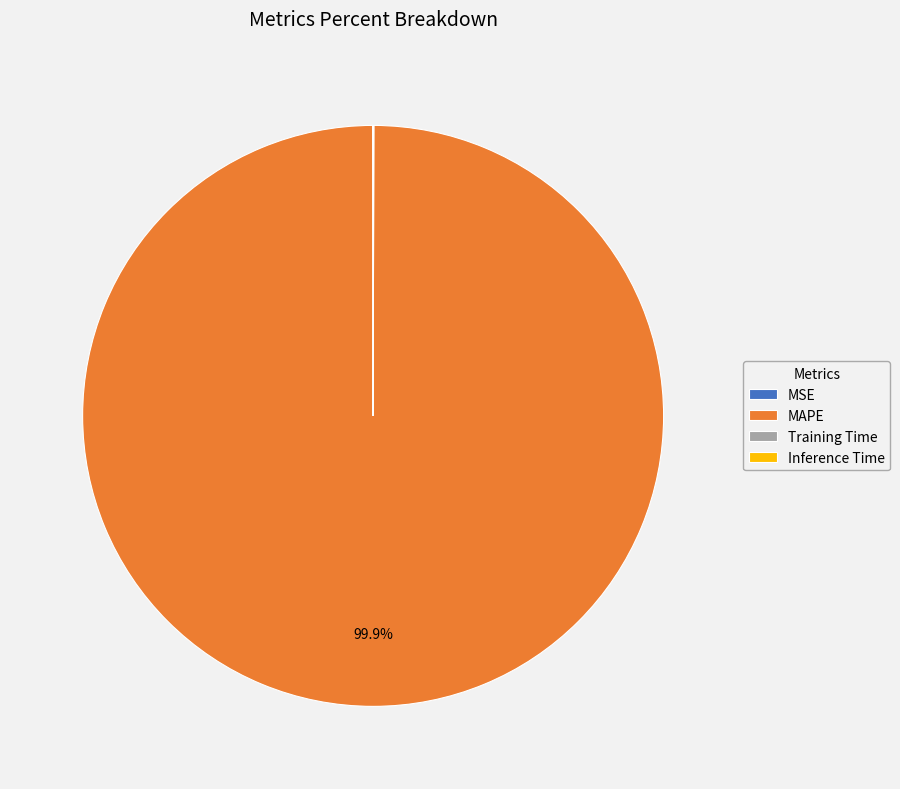

Does MAPE represent more than half of the total?

Yes